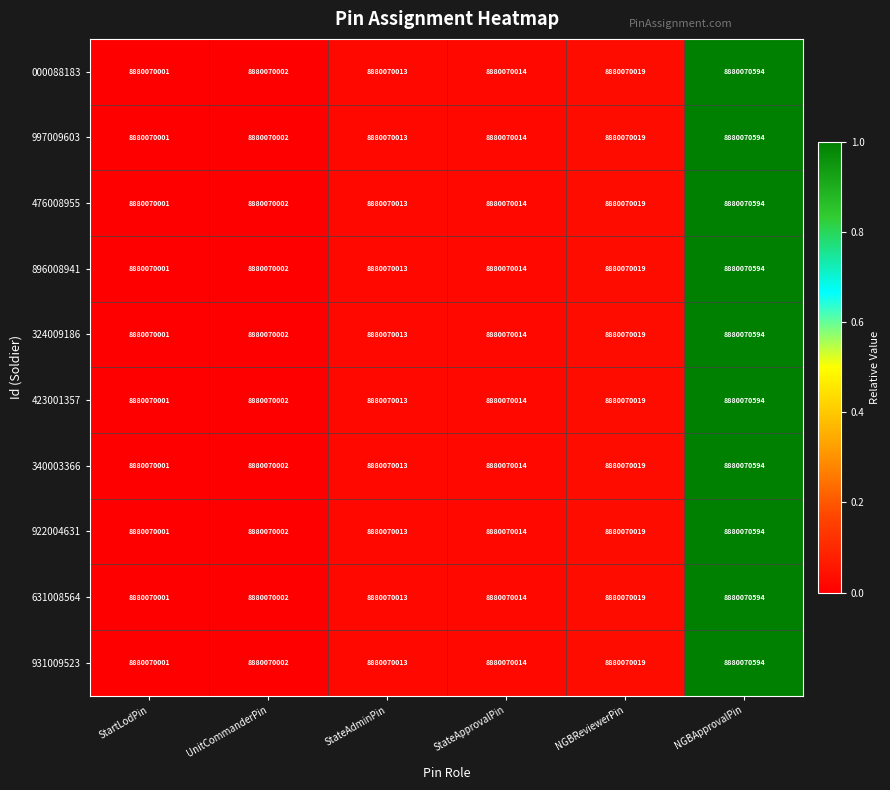

The value of 000088183 at UnitCommanderPin is 0.0. True or false?

False